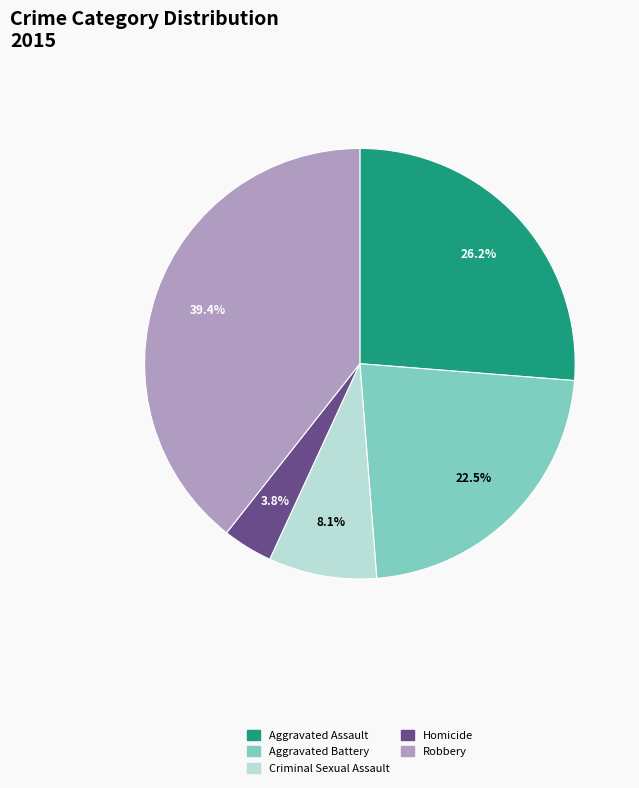

Is Criminal Sexual Assault the majority of the pie?

No